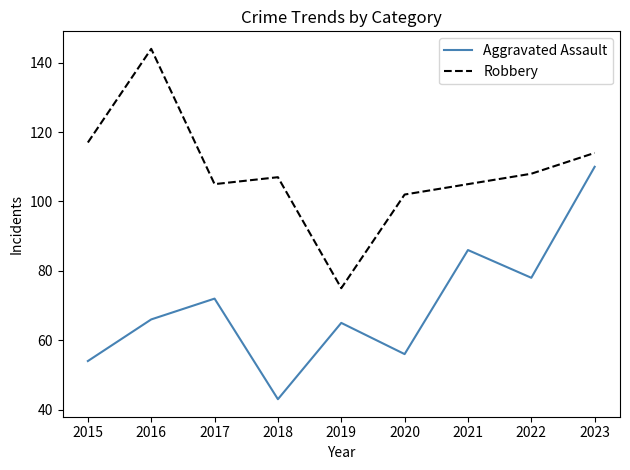

What is the spread (max minus min) of values at 2019?

10